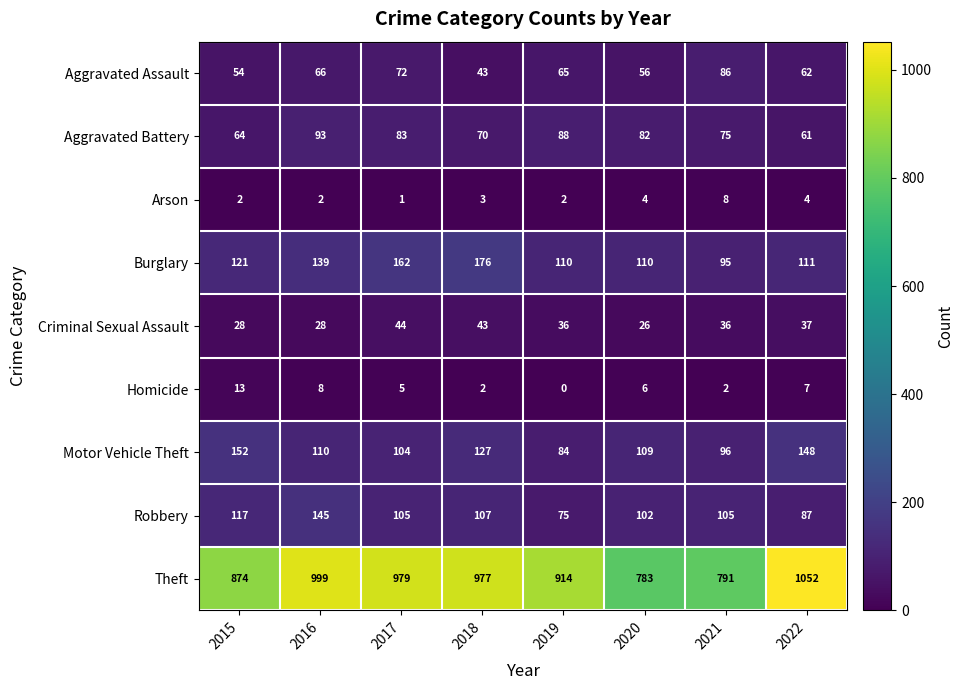

What is the spread (max minus min) of values at 2015?

872